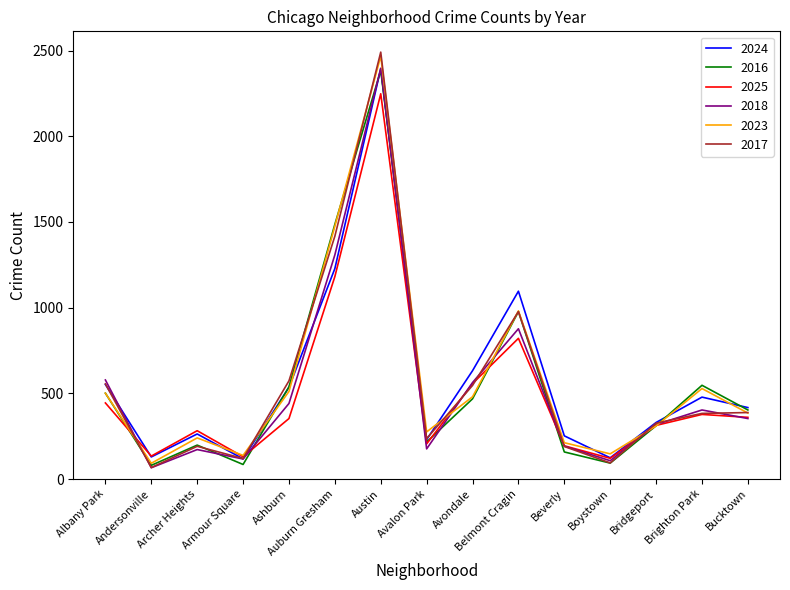

What is the difference between the 2018 values at Avondale and Bucktown?

210